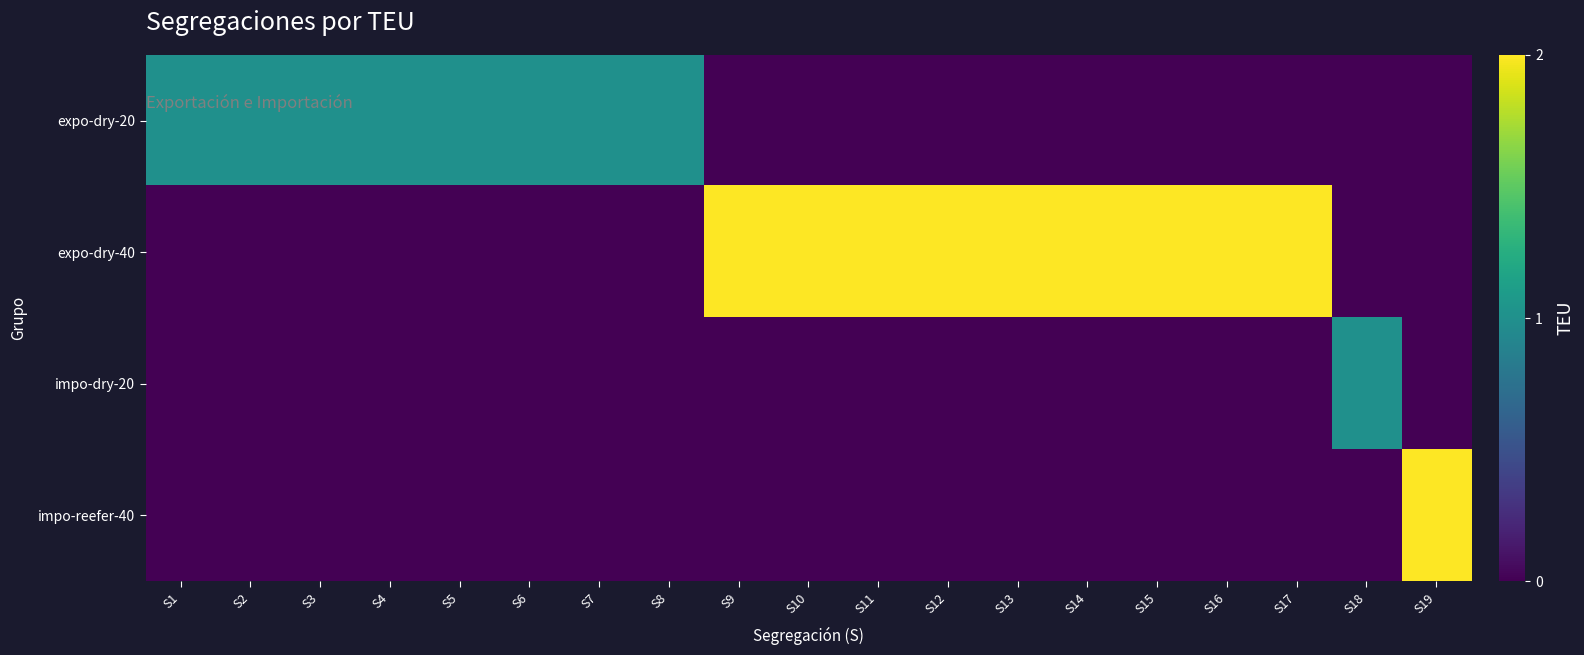

Which has a higher value, S15 or S12?

S15